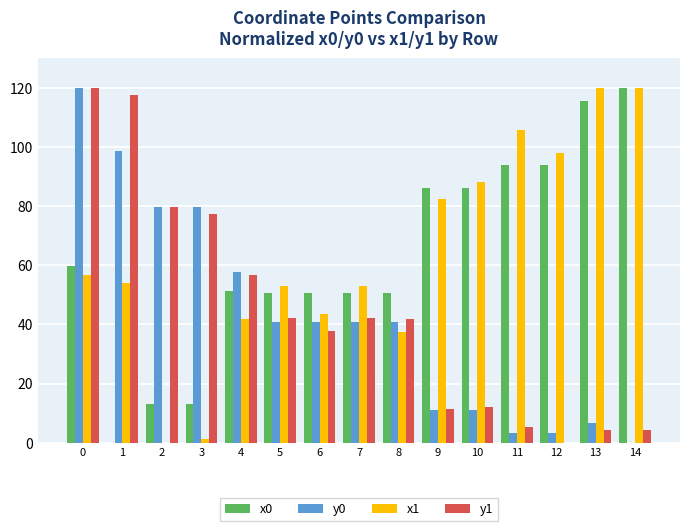

Which series changed the most between 0 and 10?

y0